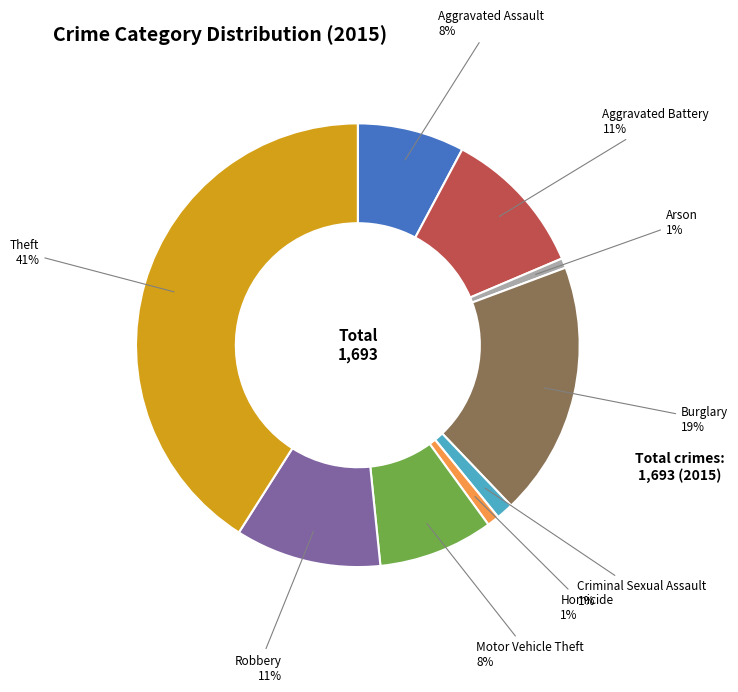

To the nearest percent, what is the combined percentage of Aggravated Assault and Motor Vehicle Theft?

16%